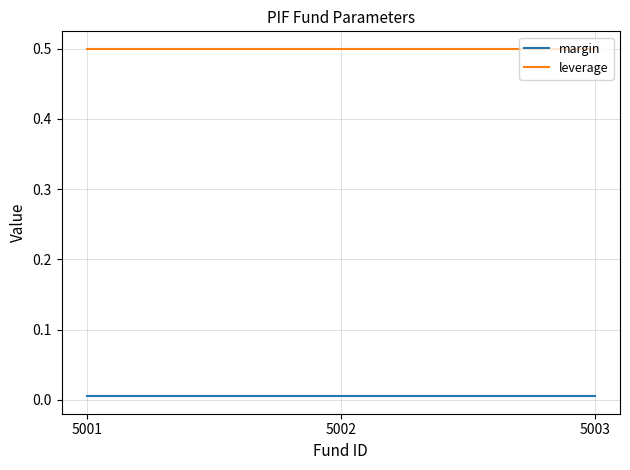

List the series in order of their peak value, highest first.

leverage, margin